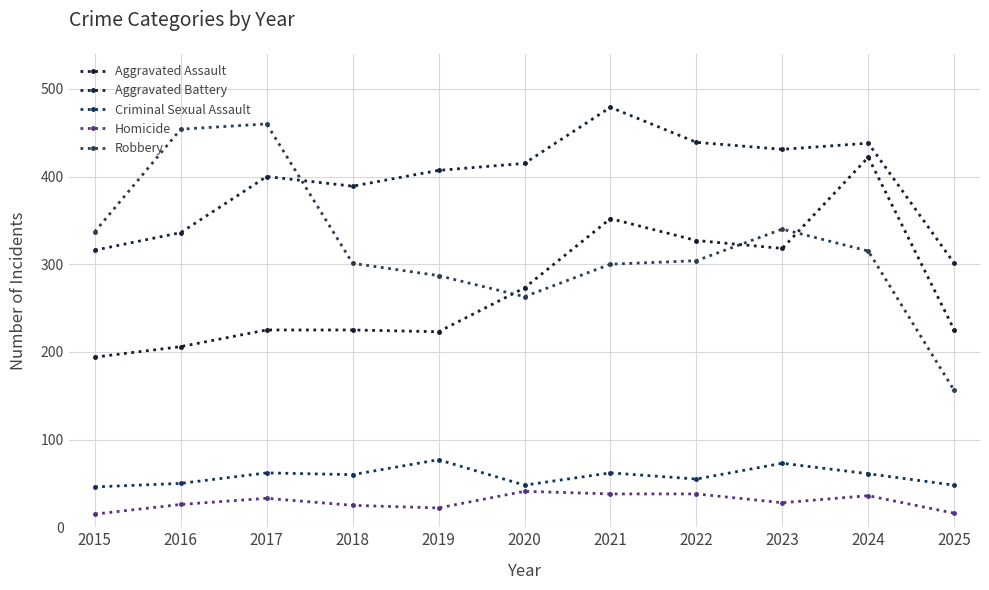

What is the value of the Criminal Sexual Assault point at the 9th from the left?

73